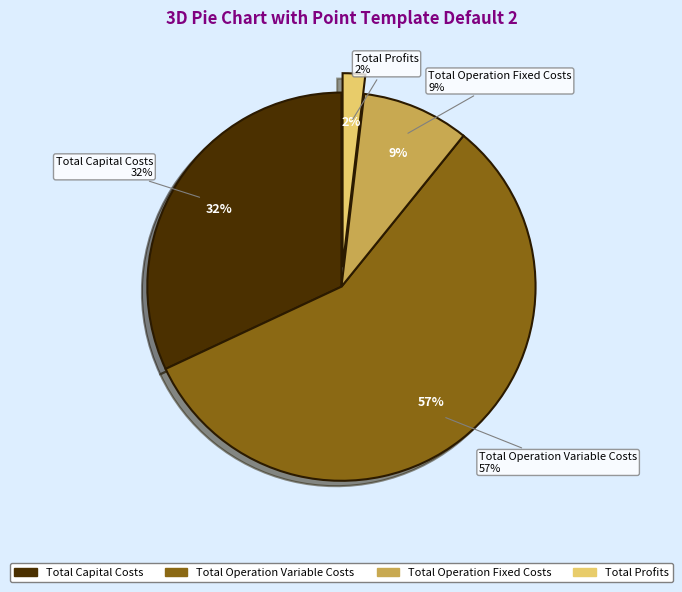

Which category has the smallest portion of the pie?

Total Profits